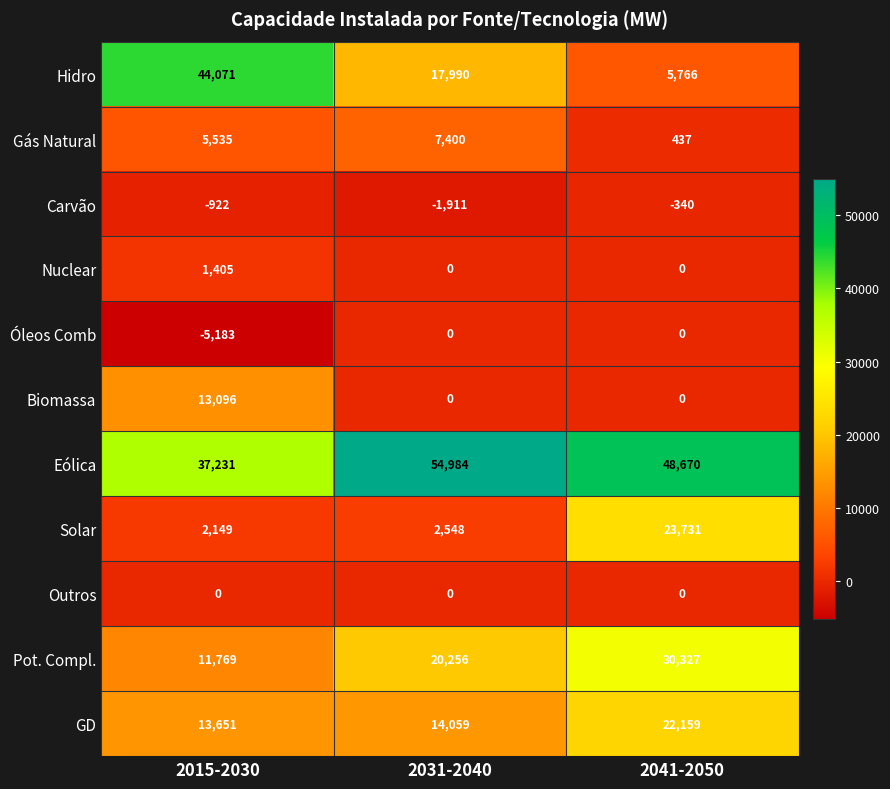

The Óleos Comb series shows -1723 at 2015-2030. True or false?

False